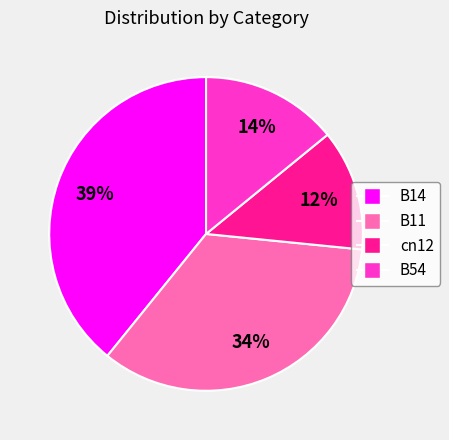

To the nearest percent, what is the difference between the largest and smallest slice percentages?

27%